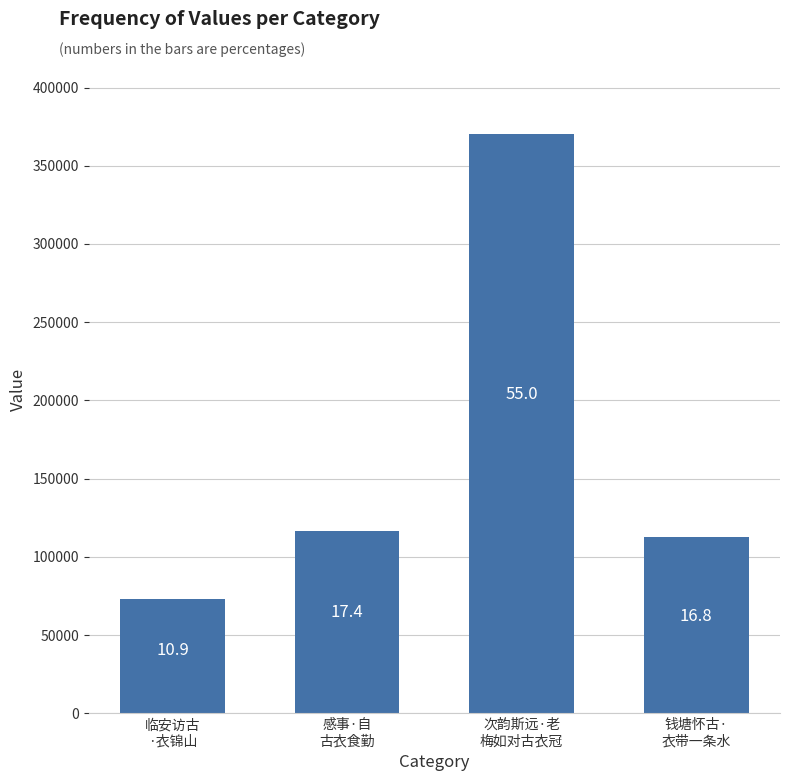

How many bars are there in total?

4